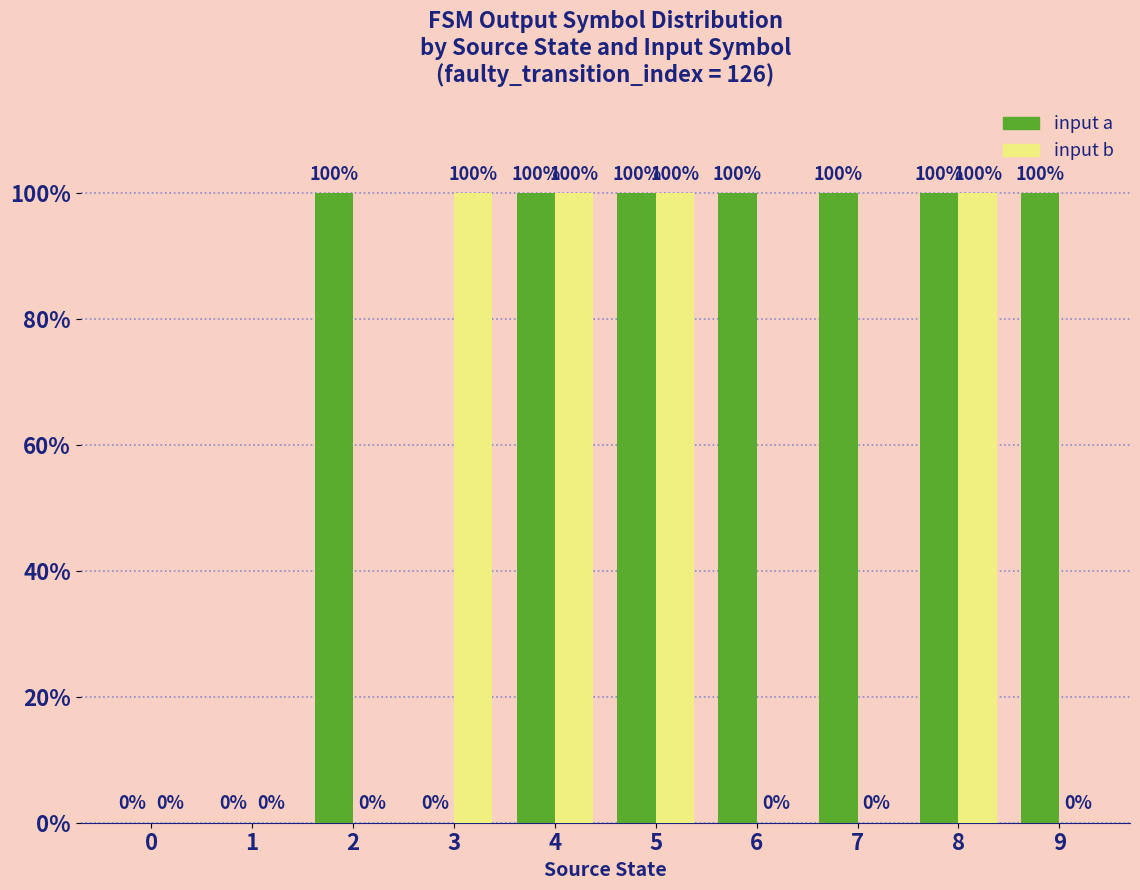

The value of input b at 1 is 47. True or false?

False